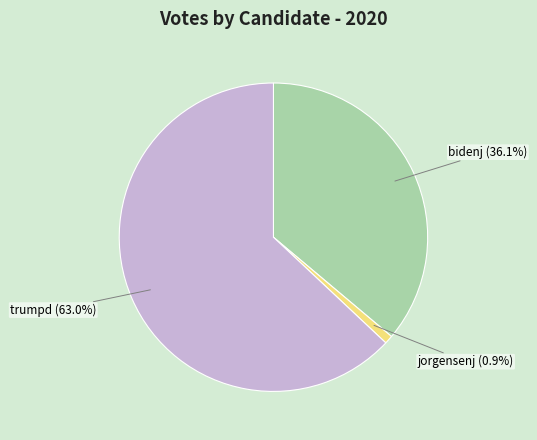

Which slice is the smallest?

jorgensenj (0.9%)